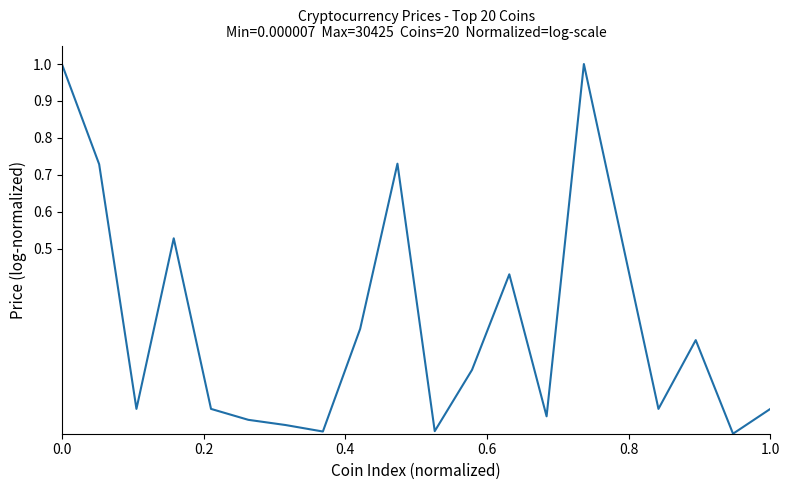

How many lines are shown in the chart?

1